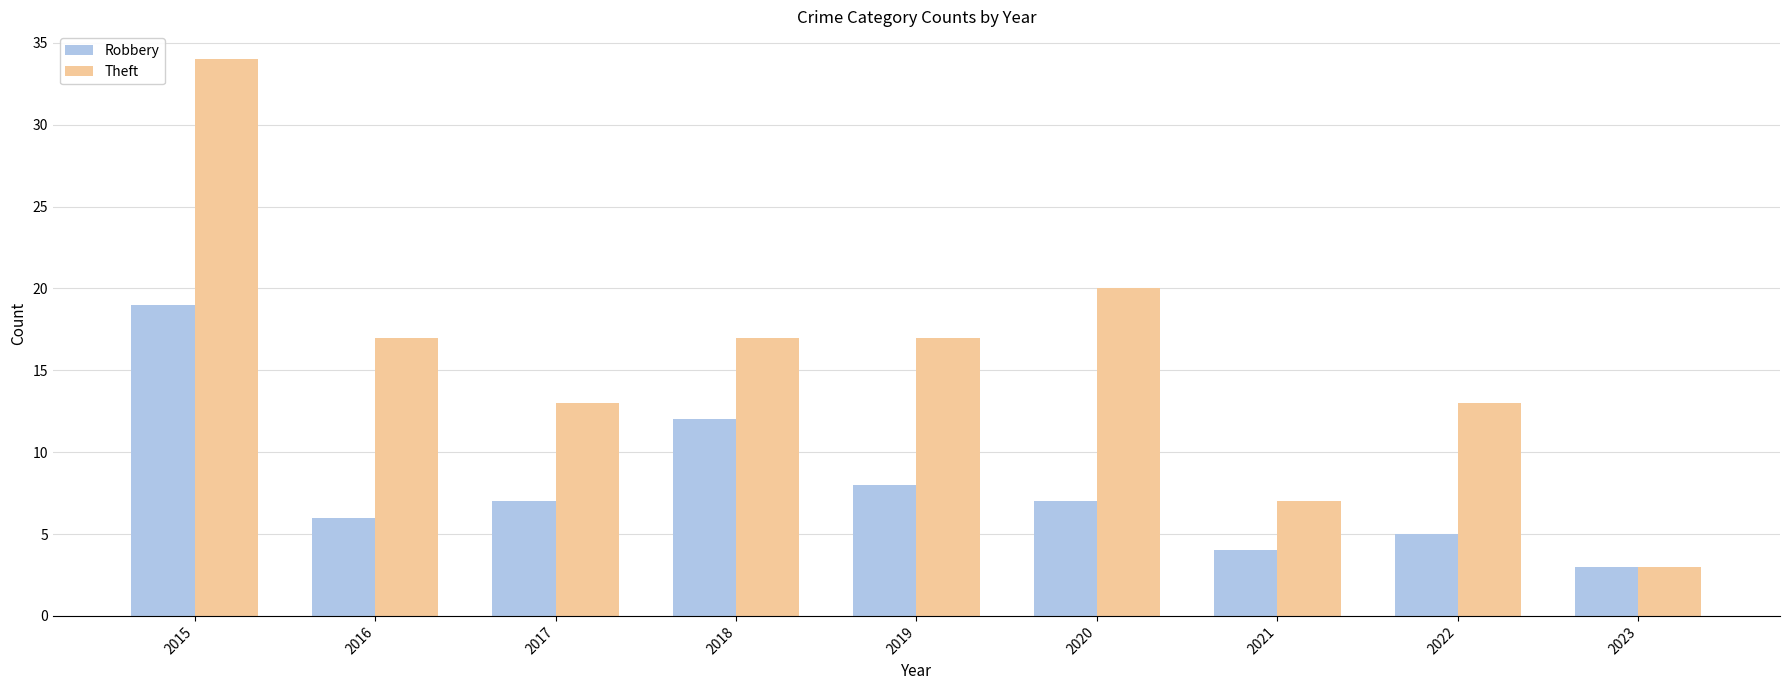

At how many categories does at least one series exceed 27?

1